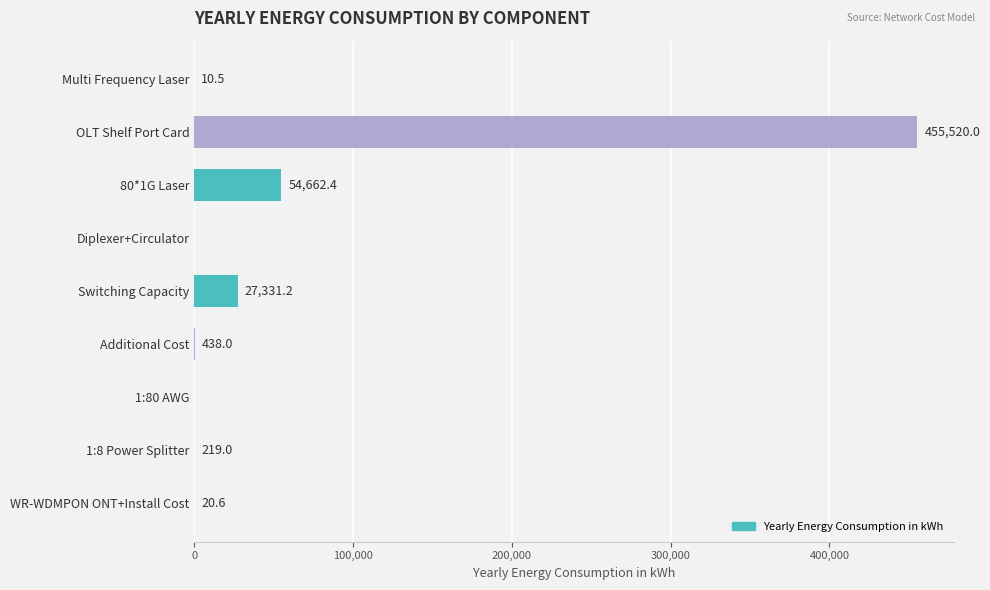

How many values are above zero?

7